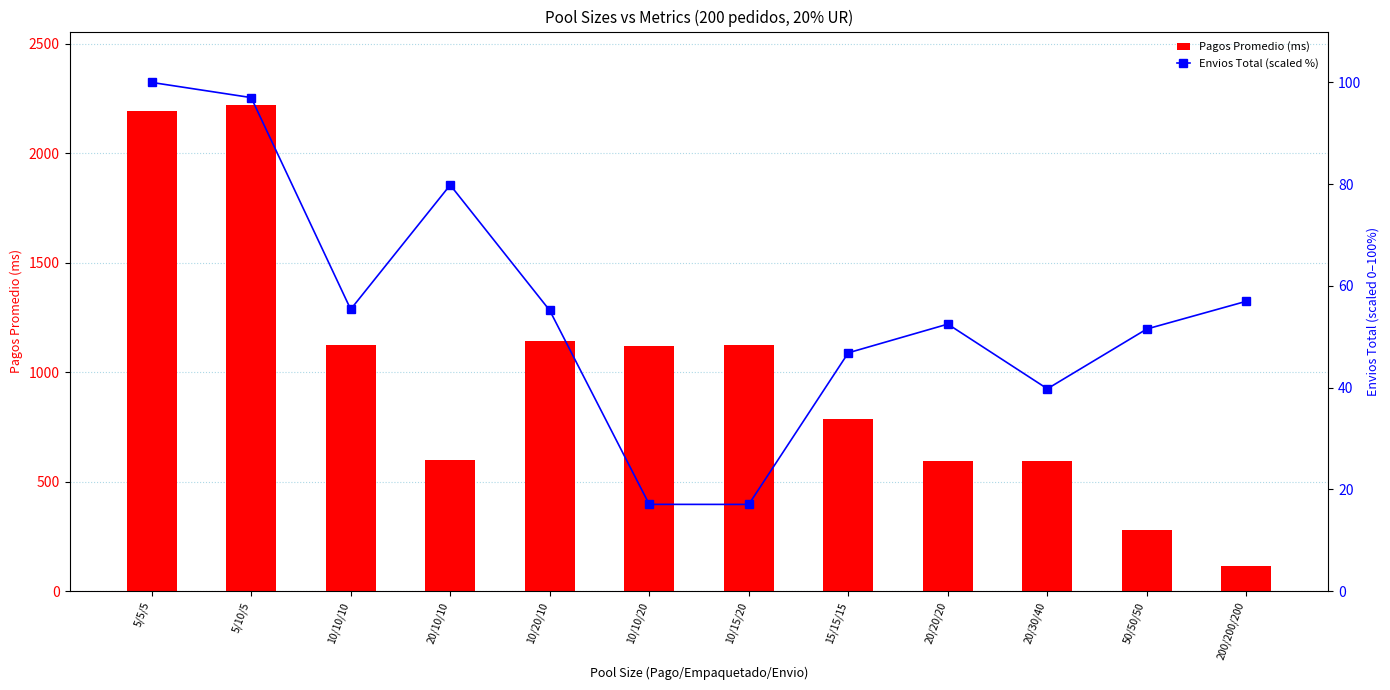

How many series are shown in this chart?

2